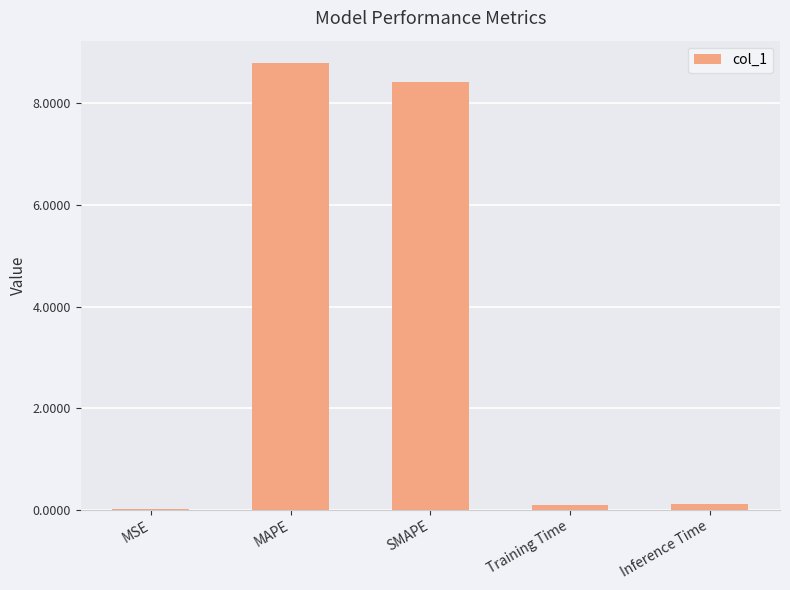

Which has a higher value, Inference Time or MAPE?

MAPE